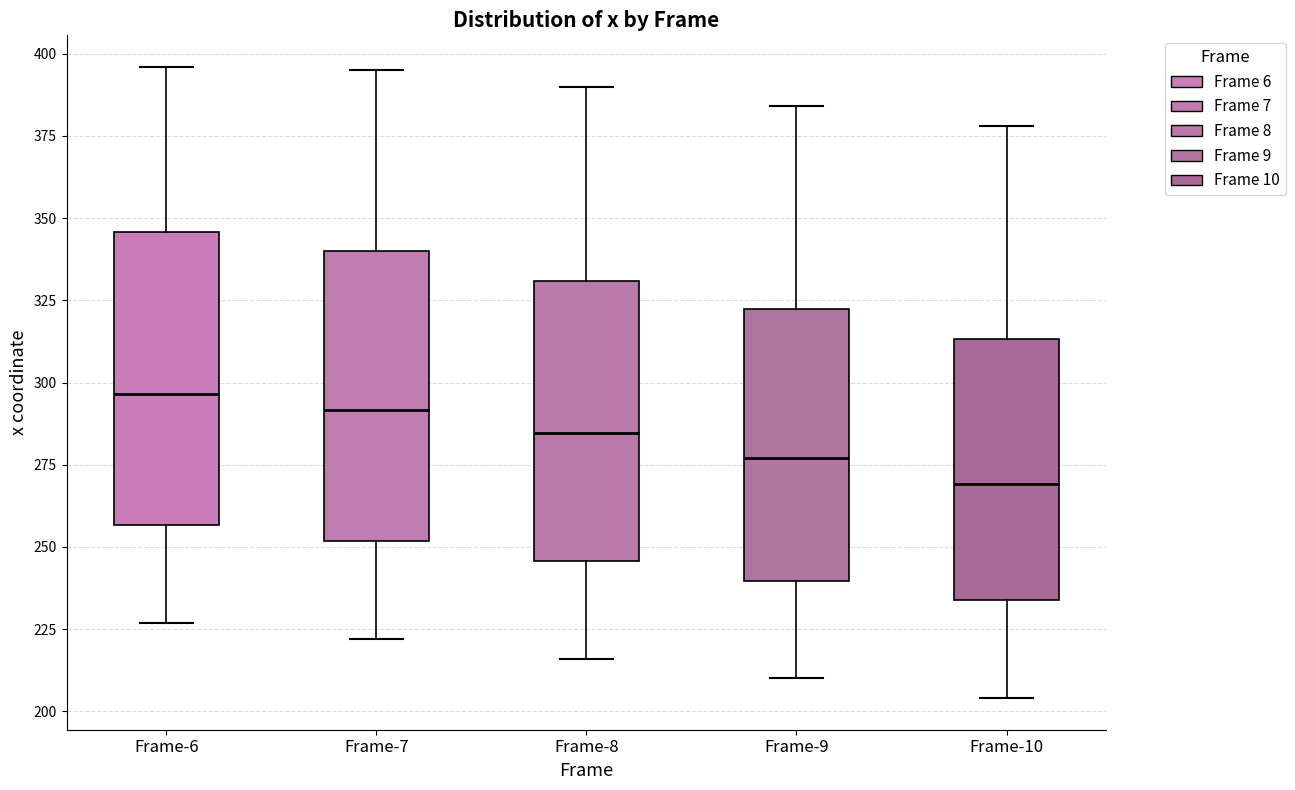

Which box has the highest median line?

Frame-6